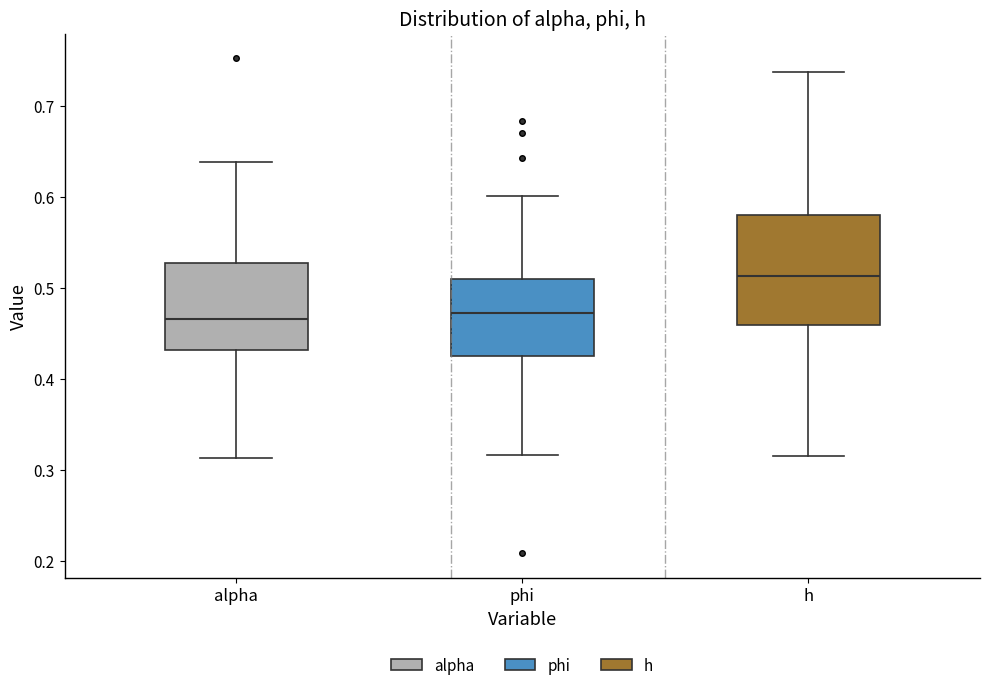

Which box's median line is the highest?

h